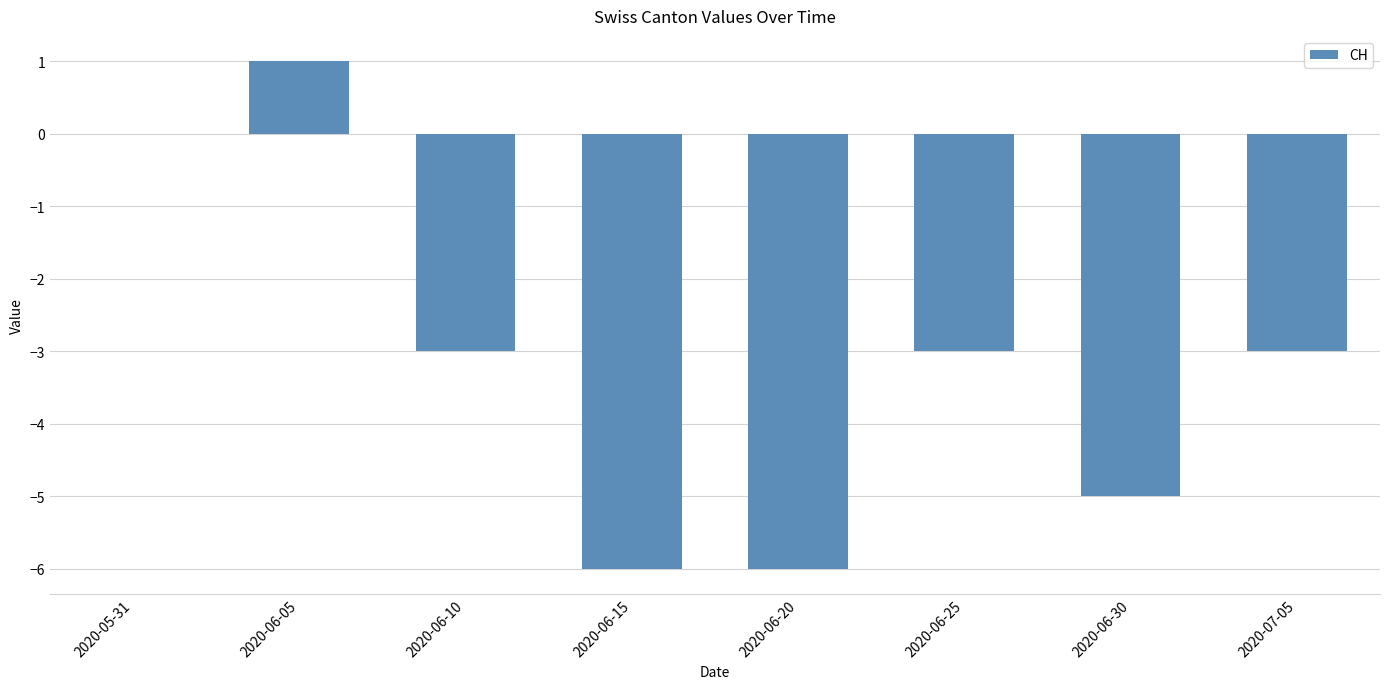

How many distinct data groups are displayed?

1